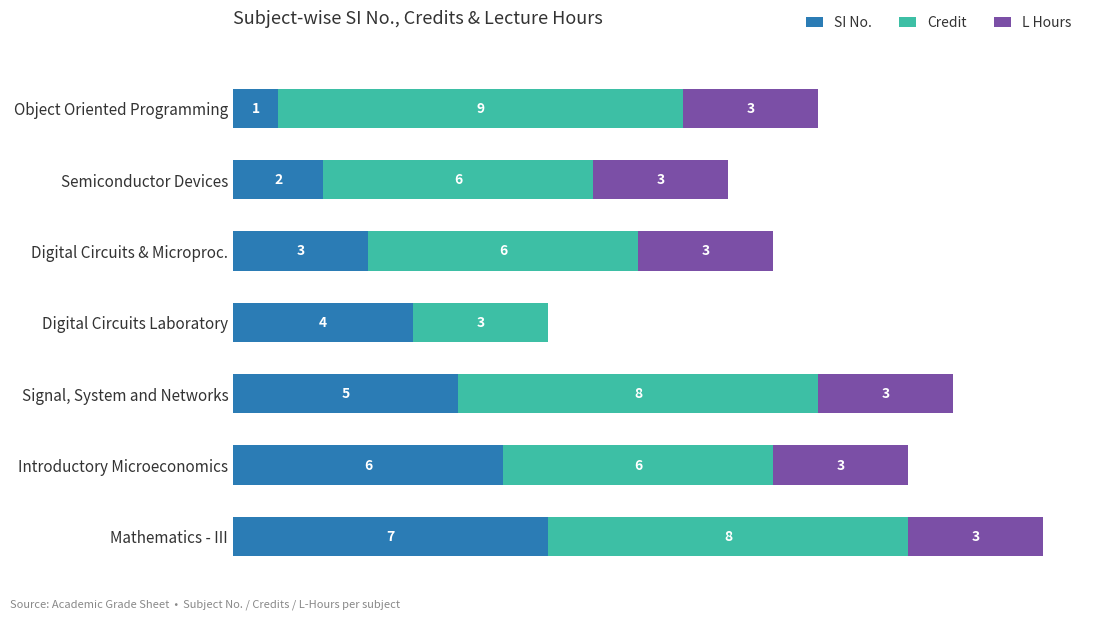

At which category is the sum across all series the highest?

Mathematics - III